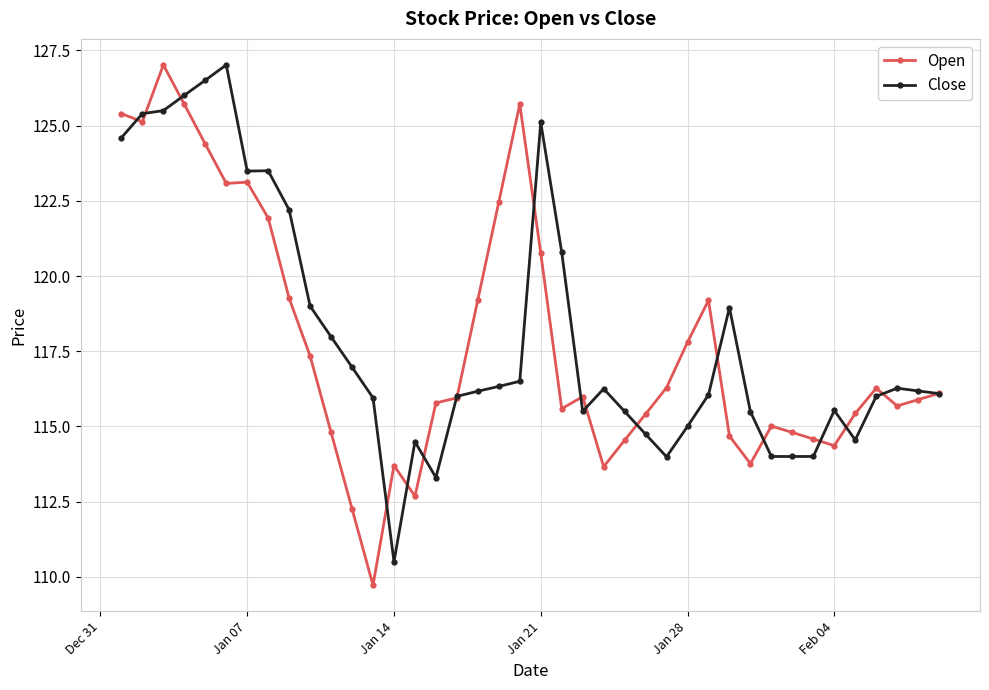

Which series has the widest spread of values?

Open